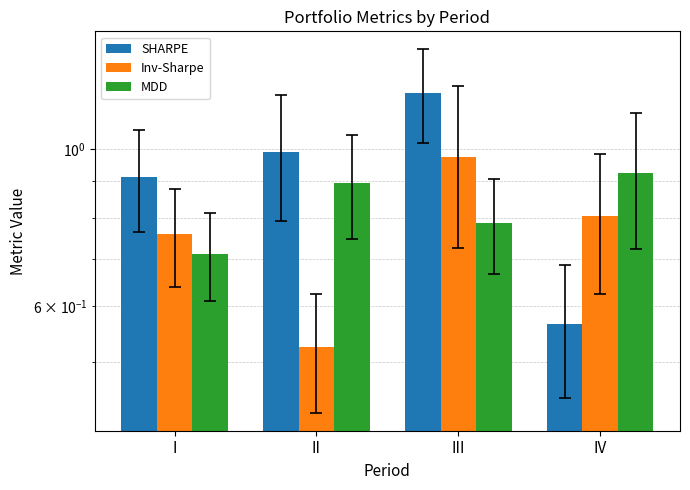

What are all the series names shown in the legend?

SHARPE, Inv-Sharpe, MDD